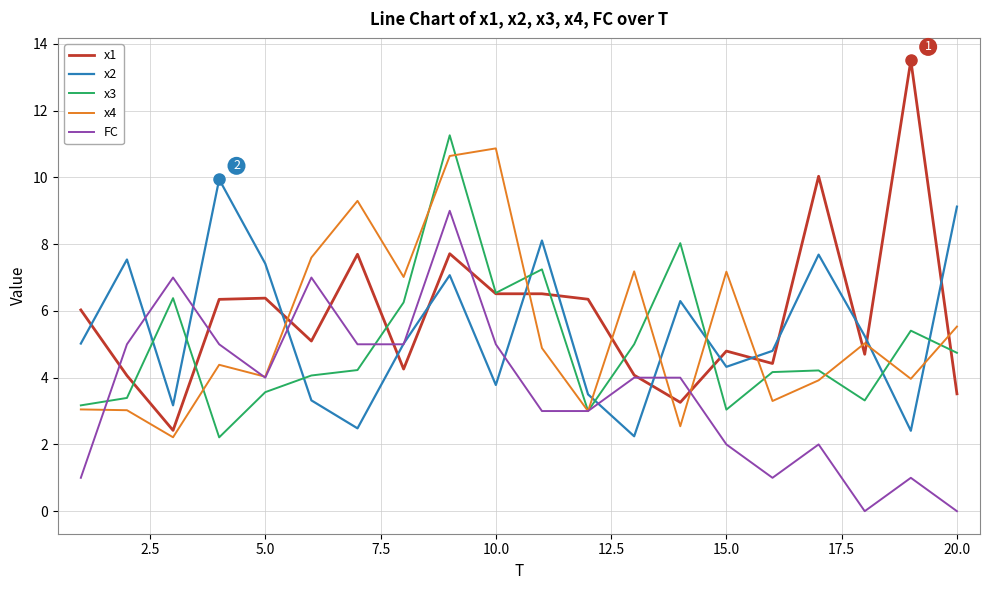

Which series ends up on top after the final intersection of x4 and x1?

x4